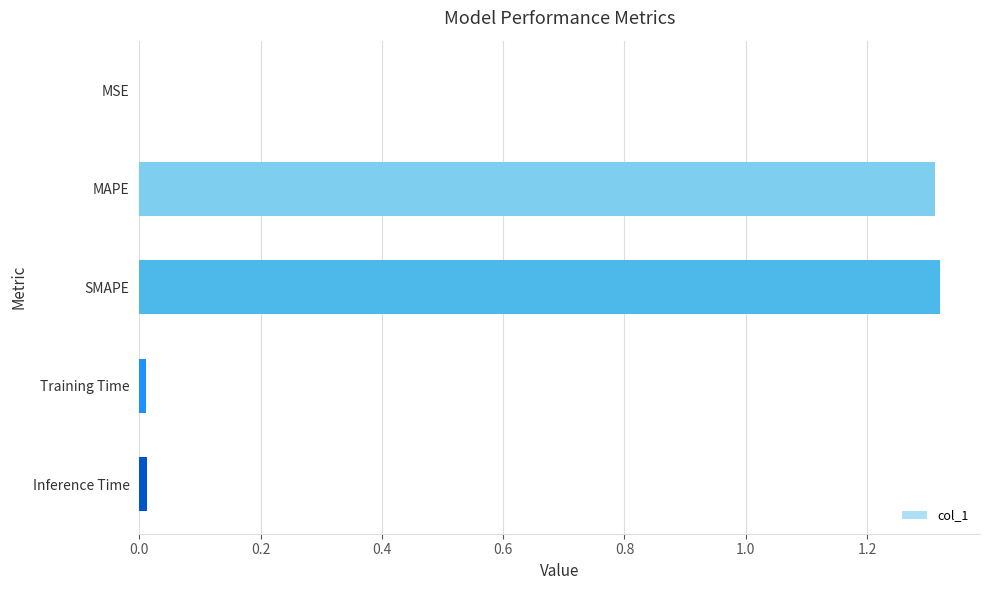

Are the bars horizontal?

Yes